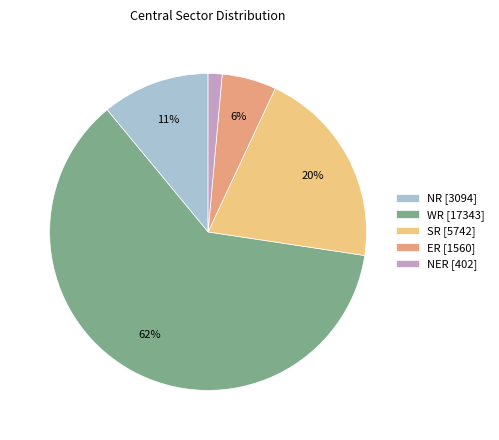

Is it true that WR is 50% of the pie?

False